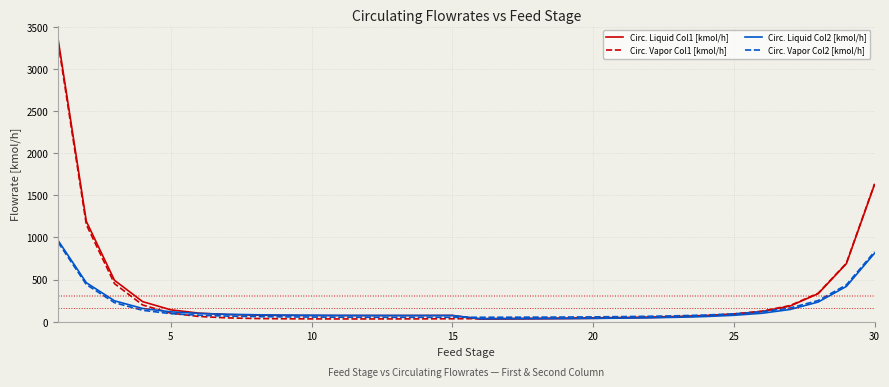

What is the maximum value shown in the chart?

3348.8